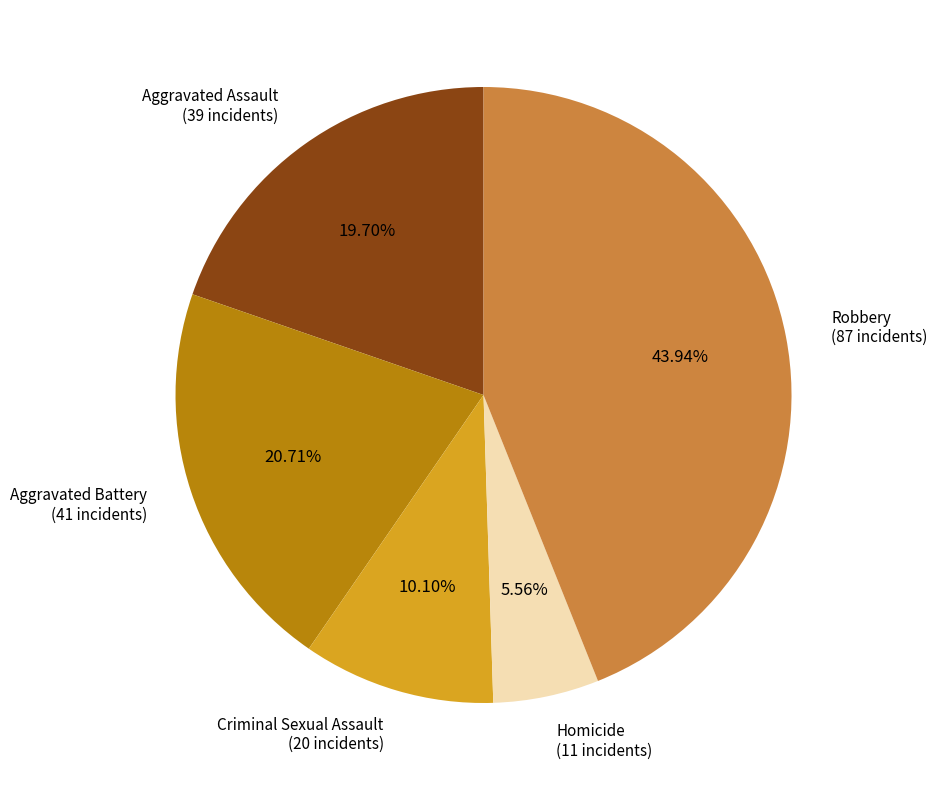

Is the sum of Robbery and Homicide greater than half?

No